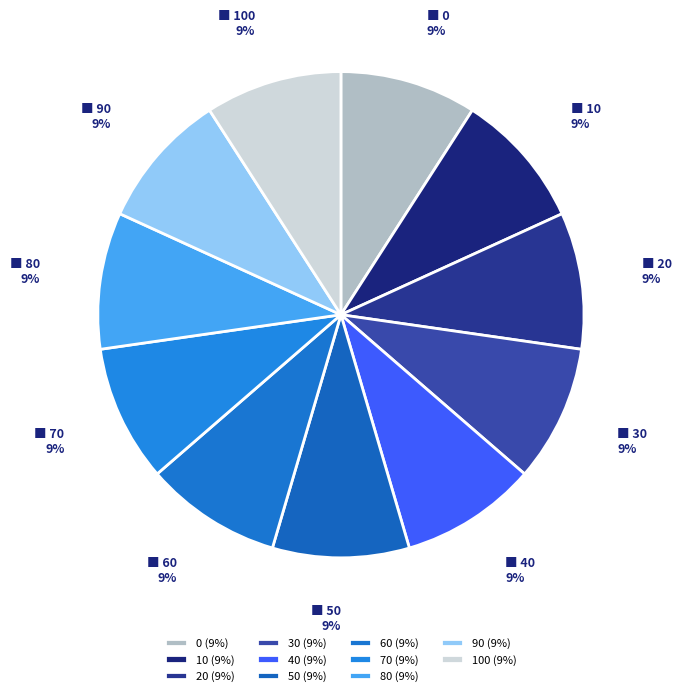

Rank the categories by value from lowest to highest.

100, 90, 80, 70, 60, 50, 40, 30, 20, 10, 0